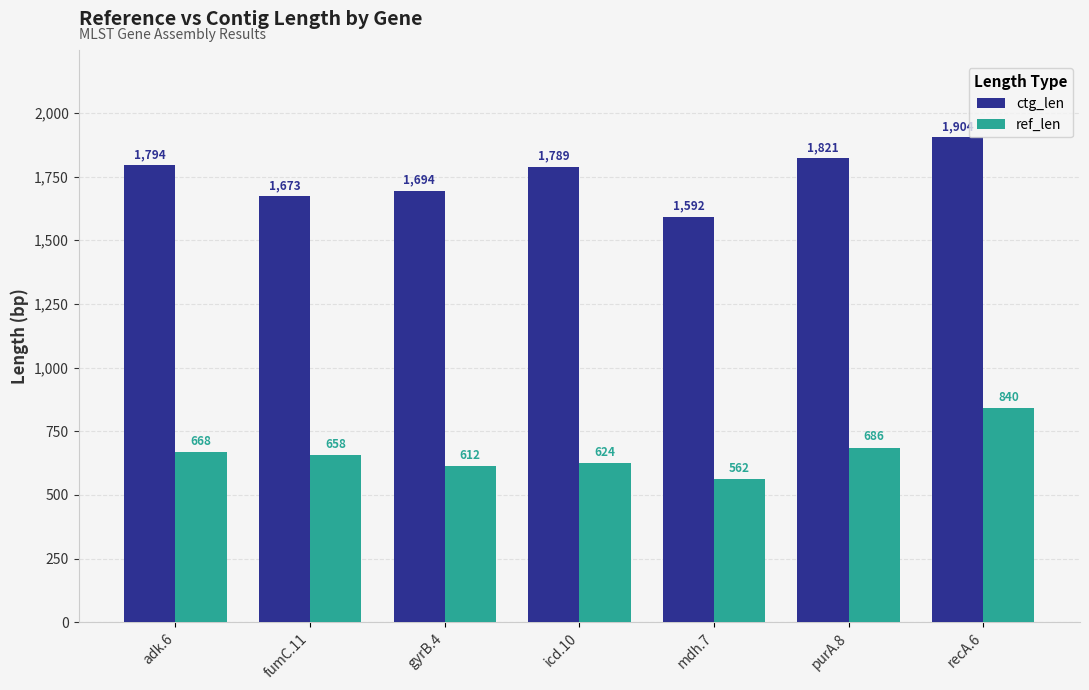

What position from the left is recA.6?

7